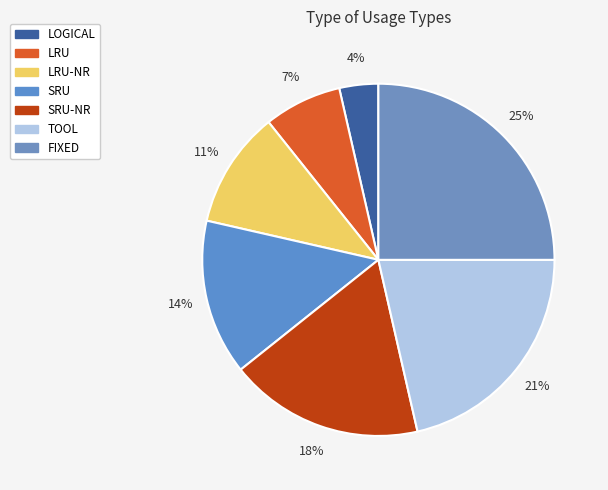

Approximately how many times larger is the value at SRU-NR compared to FIXED?

0.7